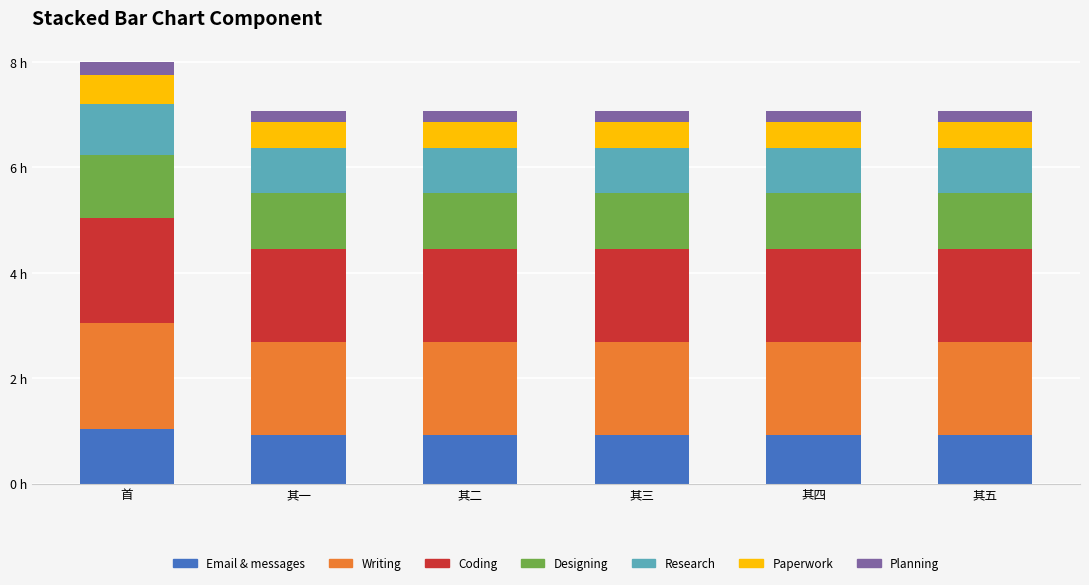

Are the bars grouped side by side (vs. stacked)?

No